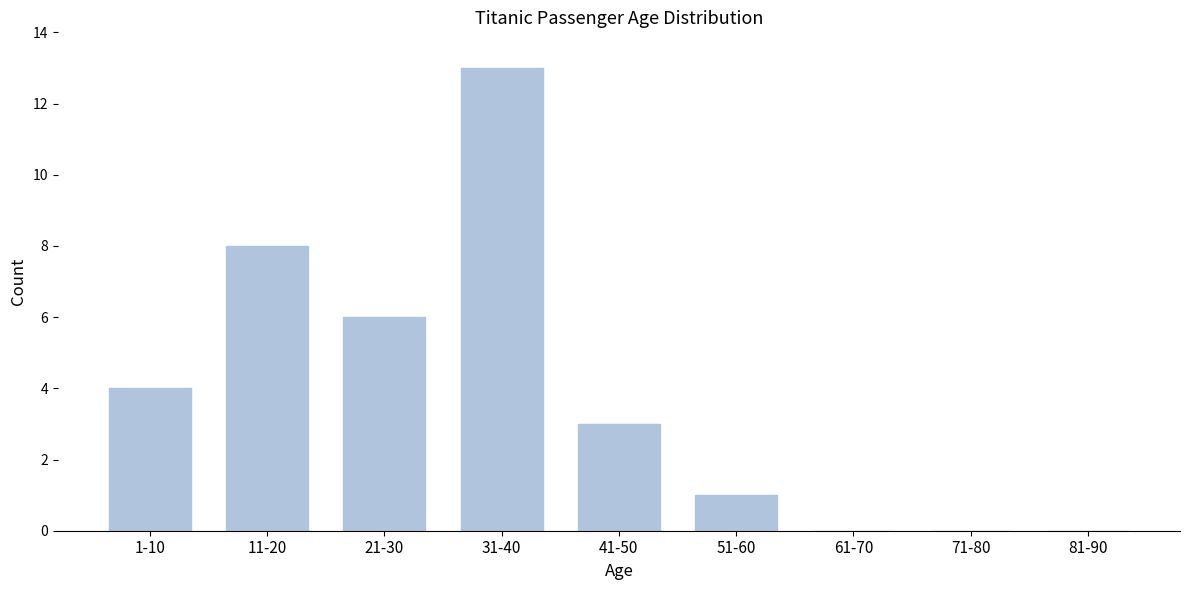

Reading right to left, transcribe all the data shown in this chart.

81-90=0	71-80=0	61-70=0	51-60=1	41-50=3	31-40=13	21-30=6	11-20=8	1-10=4